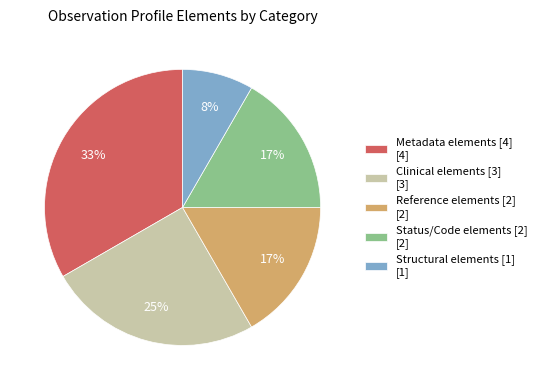

Which slice is the smallest?

Structural elements [1] [1]